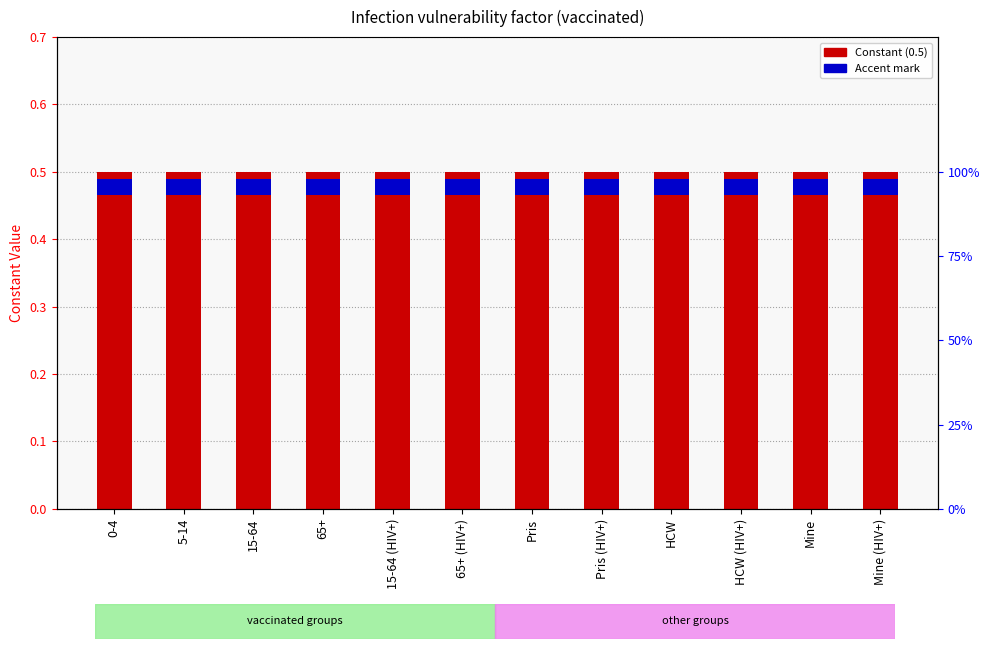

Is the value of Constant at 15-64 (HIV+) greater than the value of Accent mark at Mine (HIV+)?

Yes